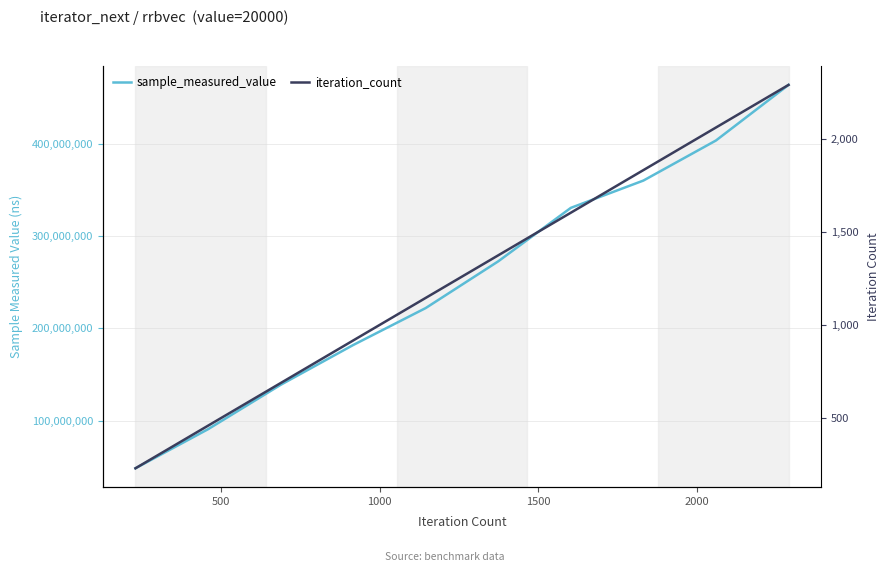

Is it true that iteration_count equals 2179 at 2500?

False